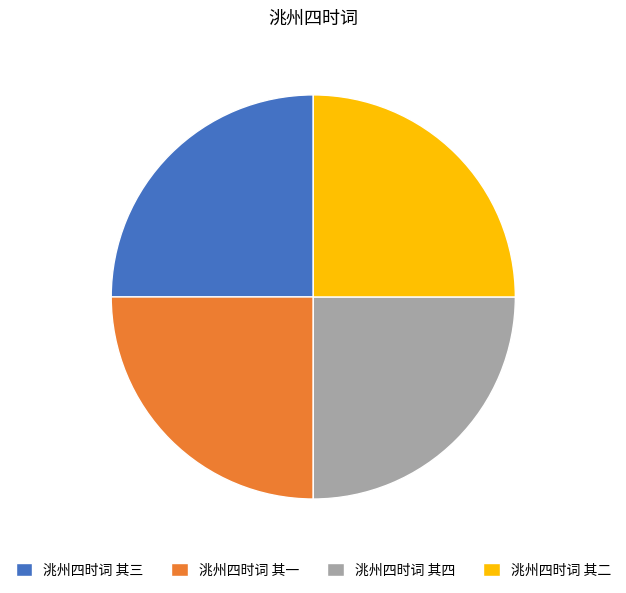

Is it true that 洮州四时词 其四 is 25% of the pie?

True